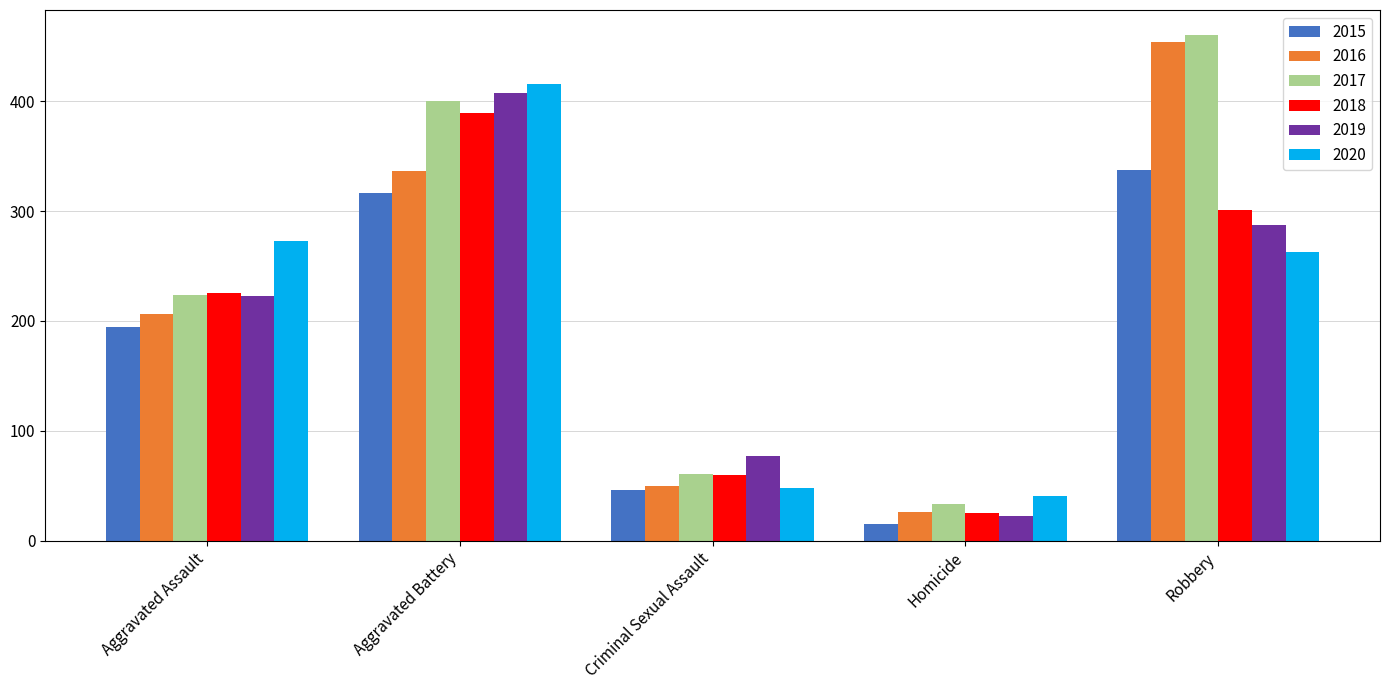

How many groups of bars are there?

5